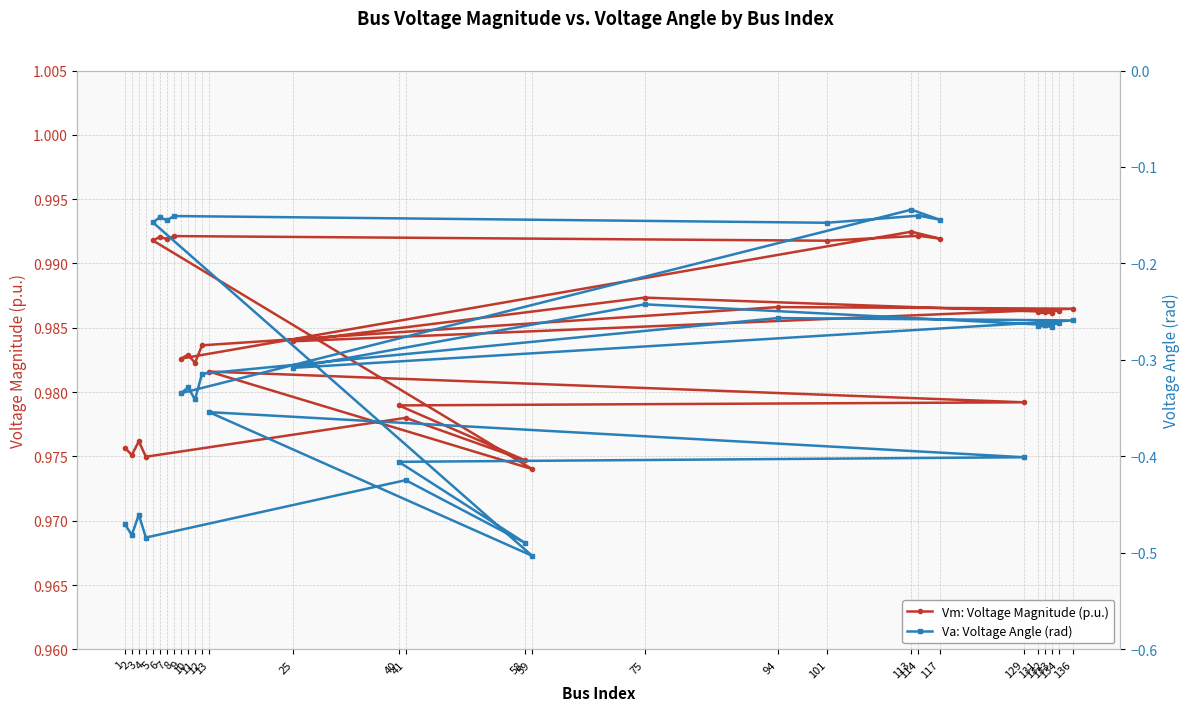

Which has a higher value, 40 or 41?

40